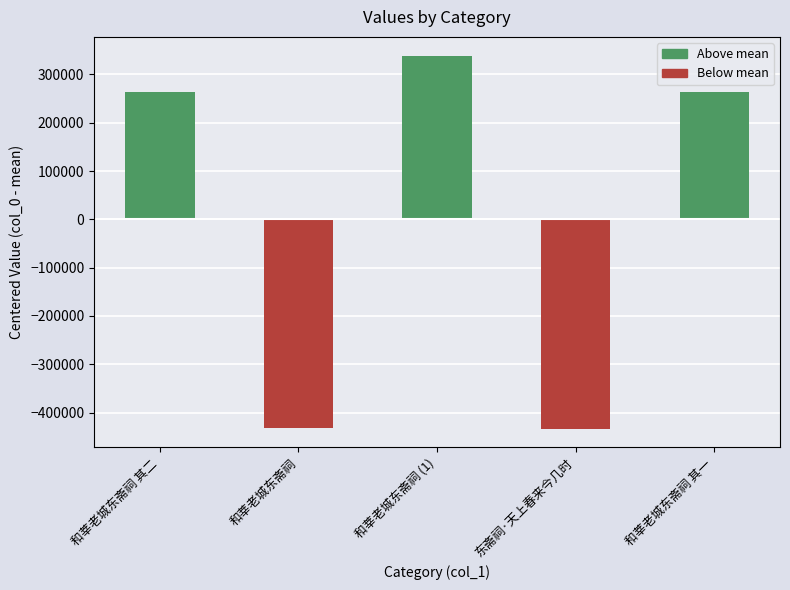

What is the change in value from 和莘老城东斋祠 to 和莘老城东斋祠 (1)?

+771961.0